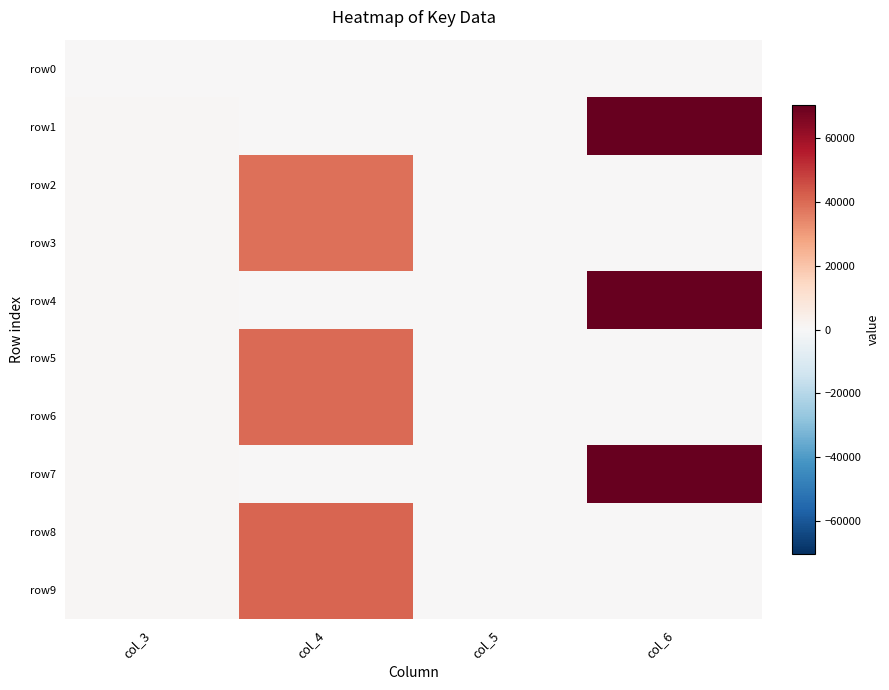

Reading left to right, extract all data points from this chart.

row0: col_3=0	col_4=0	col_5=0	col_6=0
row1: col_3=868	col_4=0	col_5=0	col_6=70182
row2: col_3=878	col_4=38534	col_5=22	col_6=0
row3: col_3=879	col_4=38534	col_5=0	col_6=0
row4: col_3=945	col_4=0	col_5=0	col_6=70269
row5: col_3=946	col_4=39885	col_5=22	col_6=0
row6: col_3=947	col_4=39885	col_5=0	col_6=0
row7: col_3=961	col_4=0	col_5=0	col_6=70325
row8: col_3=979	col_4=41079	col_5=22	col_6=0
row9: col_3=980	col_4=41079	col_5=0	col_6=0